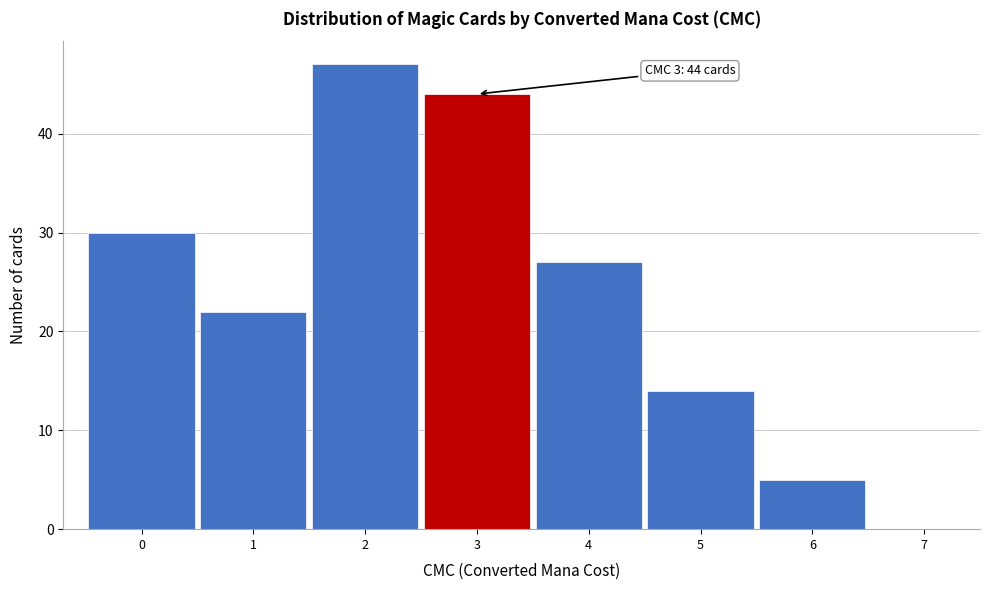

Over which range of the x-axis is the bar tallest?

1.5 to 2.5